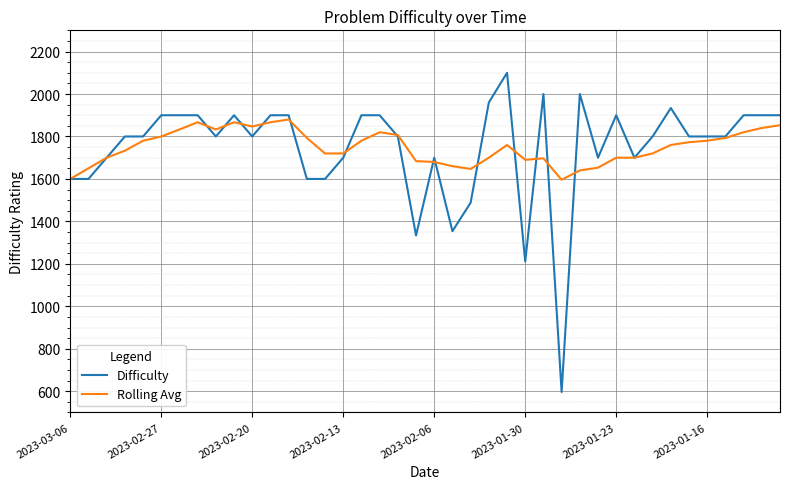

After their last crossing, which series has the higher values: Rolling Avg or Difficulty?

Difficulty